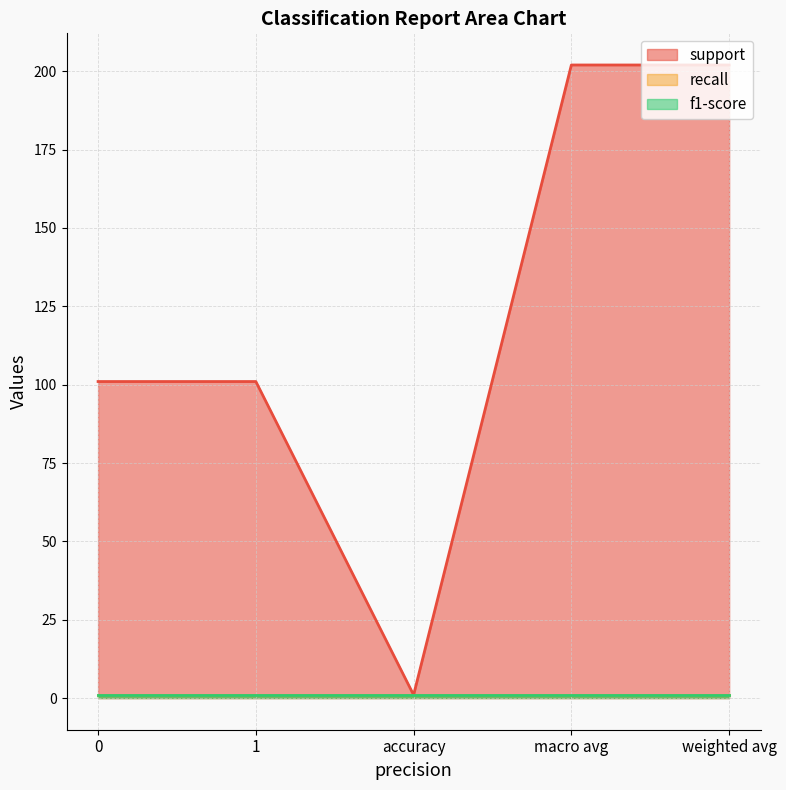

What is the sum of all support values?

607